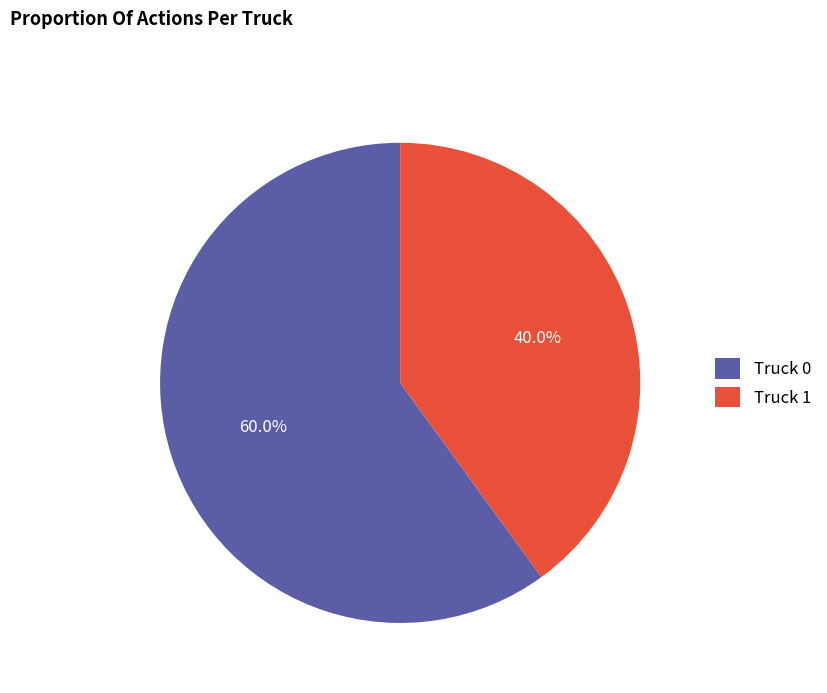

Does Truck 0 account for over 50% of the chart?

Yes